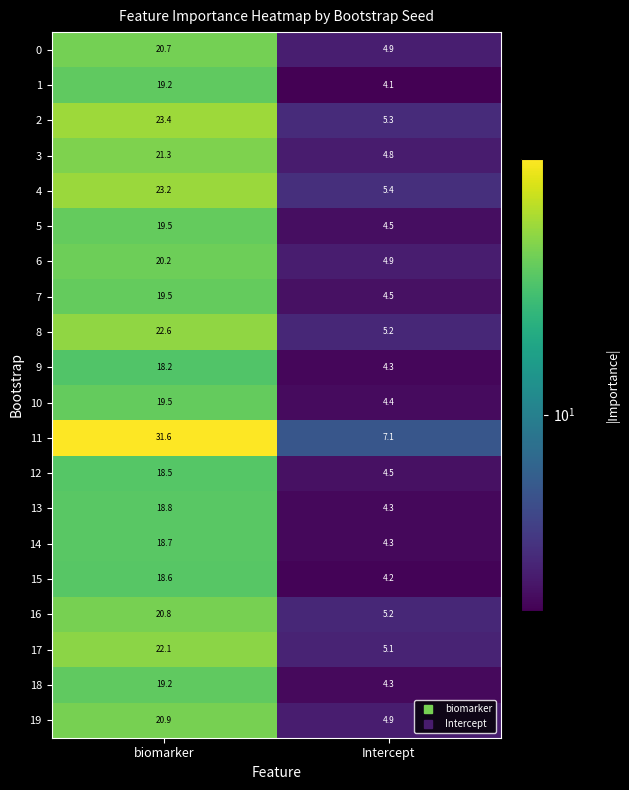

Between biomarker and Intercept, which series saw the biggest shift?

11